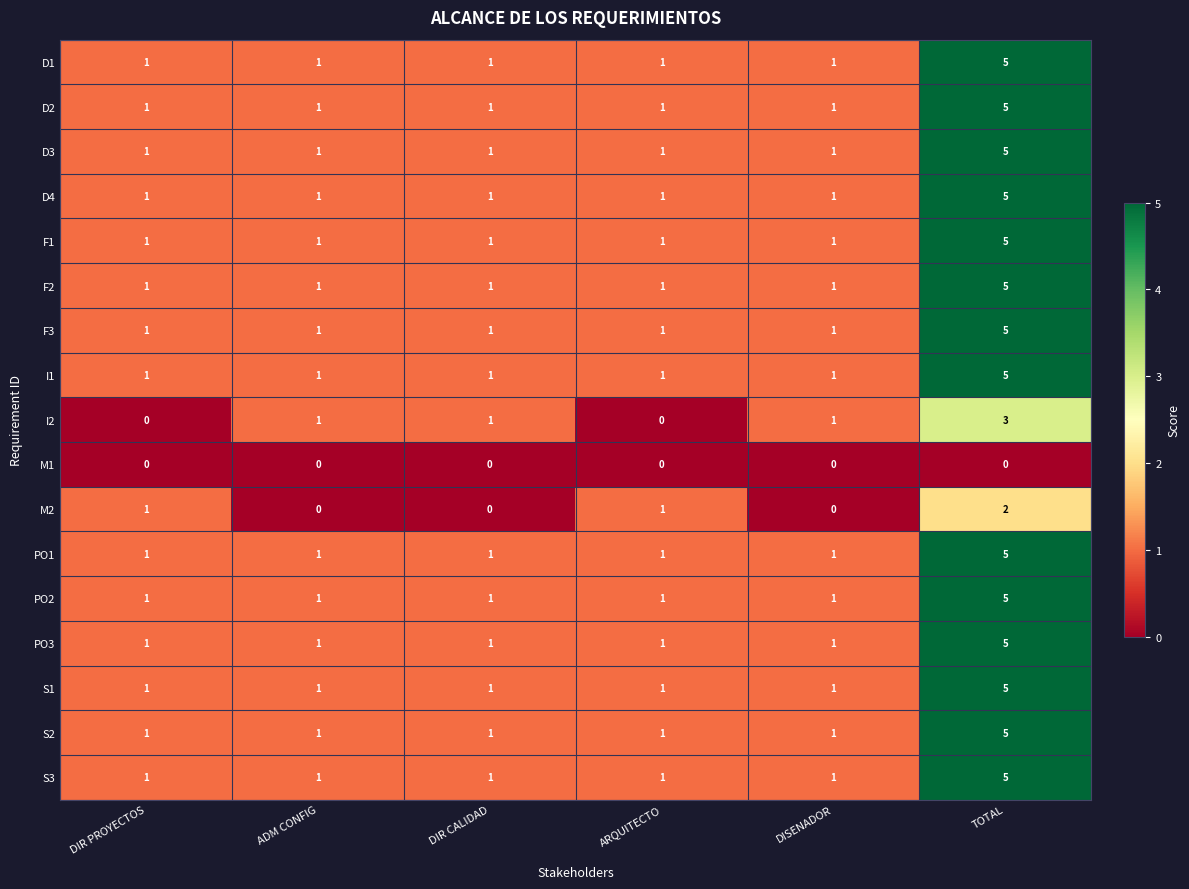

True or false: PO3 has a value of 1 at DIR PROYECTOS.

True